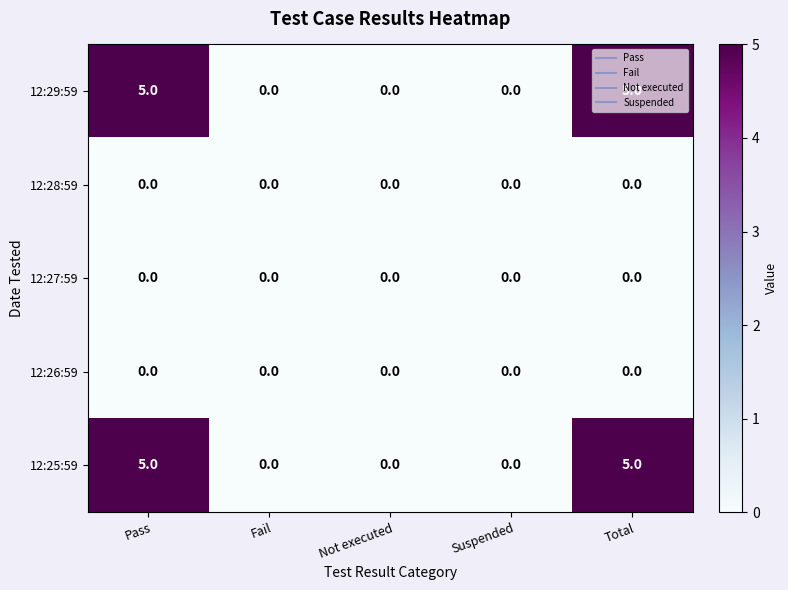

The value of 12:27:59 at Not executed is 0. True or false?

True